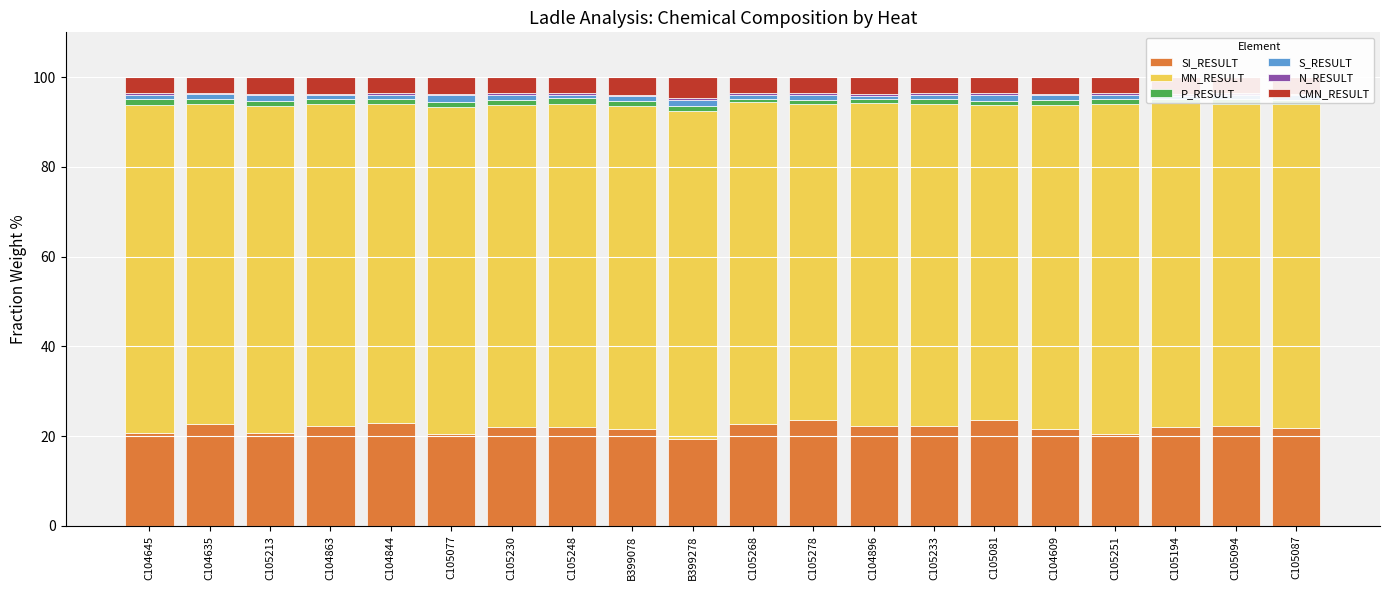

What is the difference between the CMN_RESULT values at C105278 and C104844?

0.1